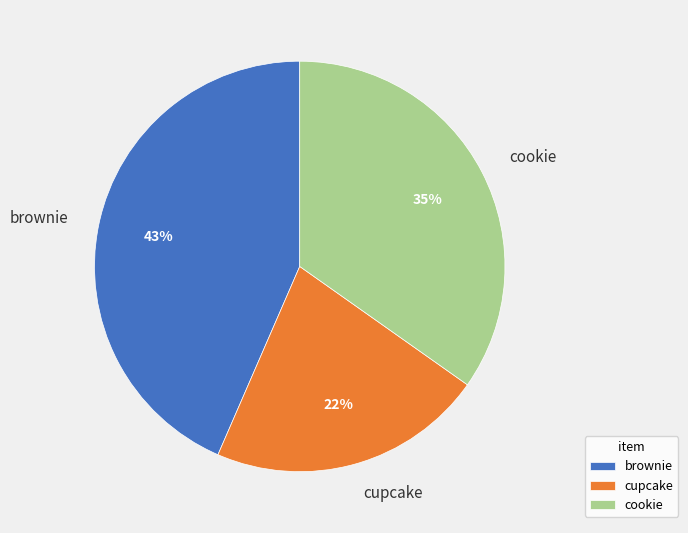

Does cupcake account for over 50% of the chart?

No